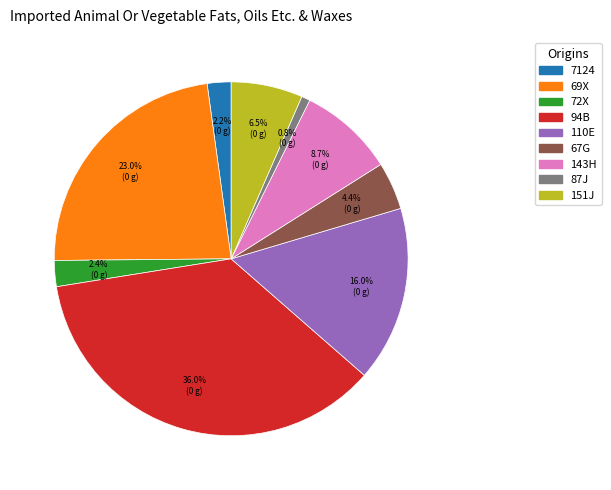

To the nearest percent, what portion does 110E represent?

16%